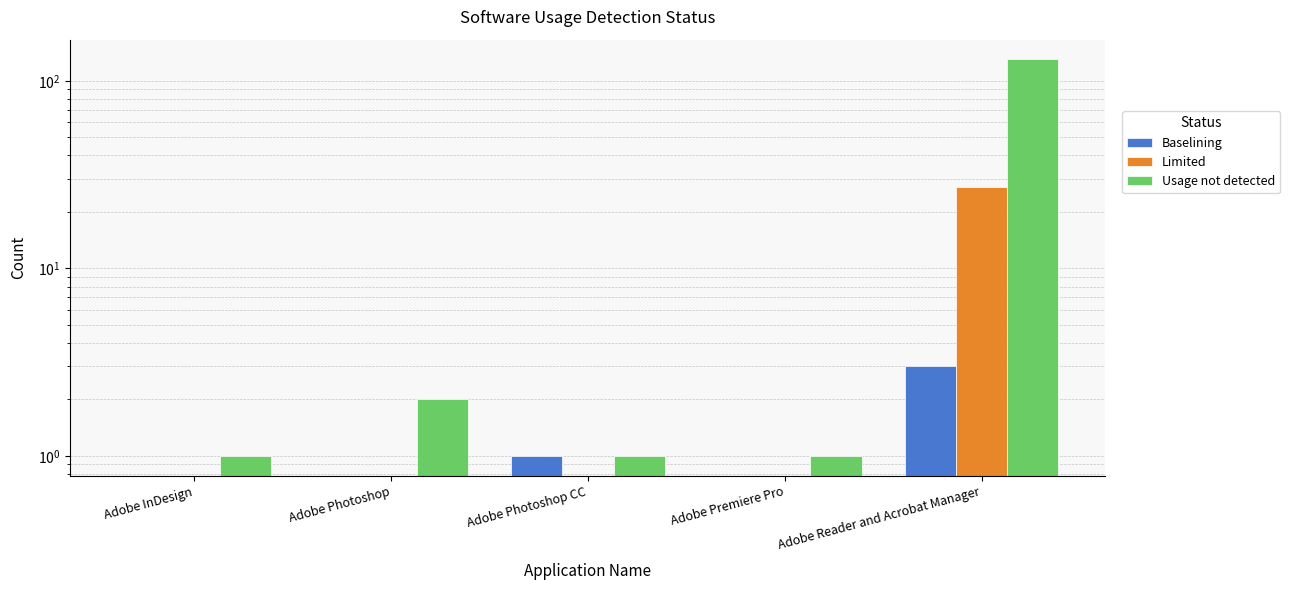

Reading right to left, what are all the values shown in this chart?

Baselining: Adobe Reader and Acrobat Manager=3	Adobe Premiere Pro=0	Adobe Photoshop CC=1	Adobe Photoshop=0	Adobe InDesign=0
Limited: Adobe Reader and Acrobat Manager=27	Adobe Premiere Pro=0	Adobe Photoshop CC=0	Adobe Photoshop=0	Adobe InDesign=0
Usage not detected: Adobe Reader and Acrobat Manager=130	Adobe Premiere Pro=1	Adobe Photoshop CC=1	Adobe Photoshop=2	Adobe InDesign=1